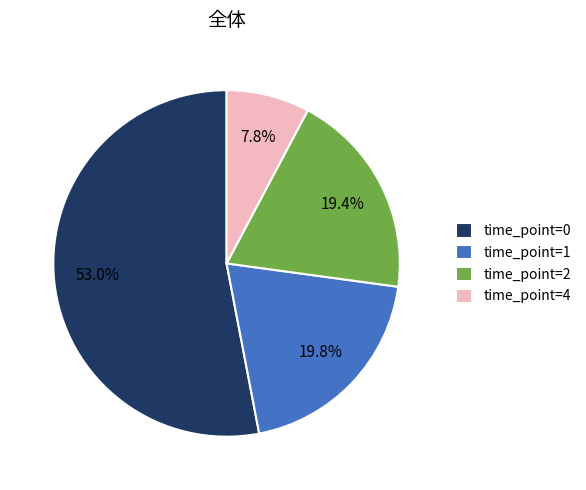

Do time_point=2 and time_point=1 together represent more than half of the pie?

No